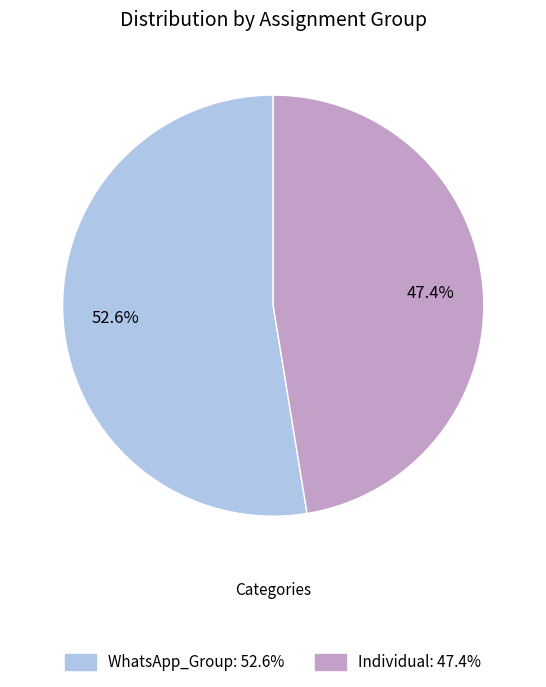

Which slice is the smallest?

Individual